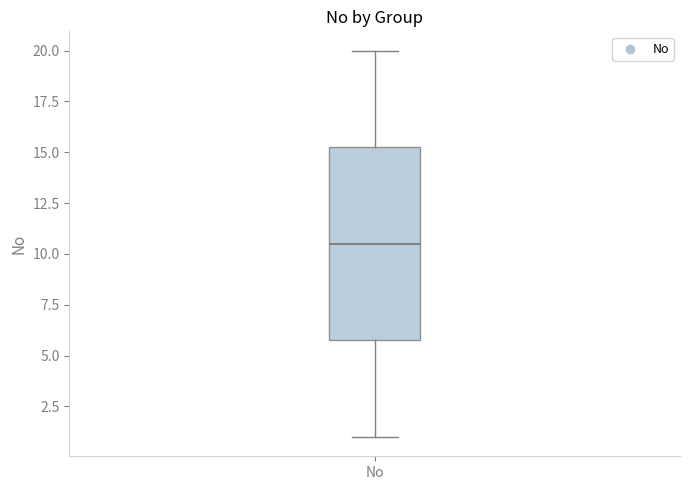

Read this box plot against the y-axis: the position of the median line, the range covered by the box, and the ends of both whiskers. The values are not printed on the chart, so give them approximately, as read against the axis.

median 10.5, box 6.0 to 15.5, whiskers 1.0 to 20.0